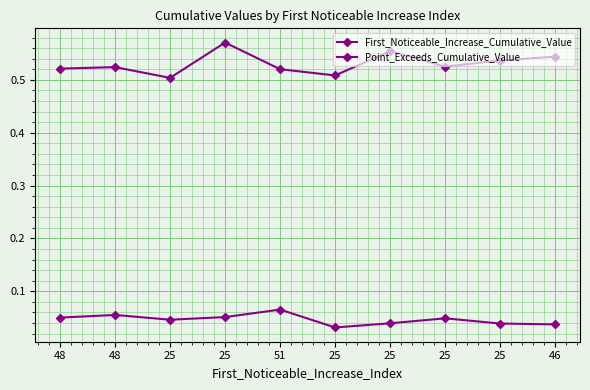

What is the value of the Point_Exceeds_Cumulative_Value point at the 9th from the left?

0.5